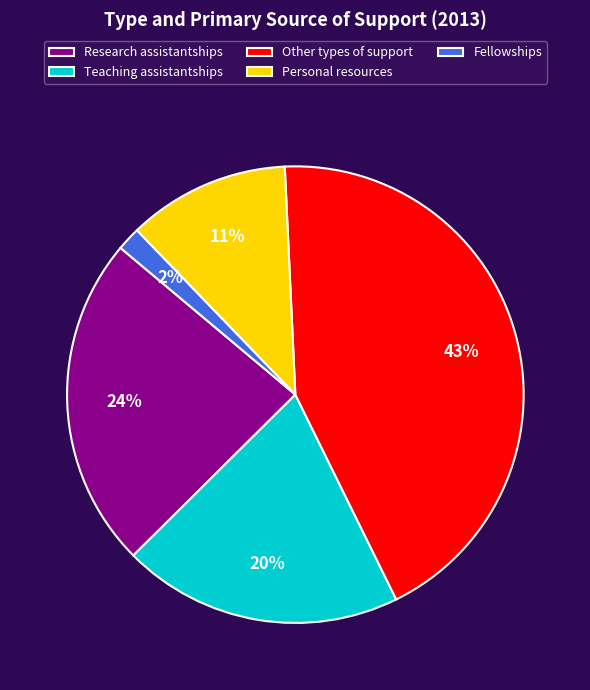

Does Personal resources account for over 50% of the chart?

No